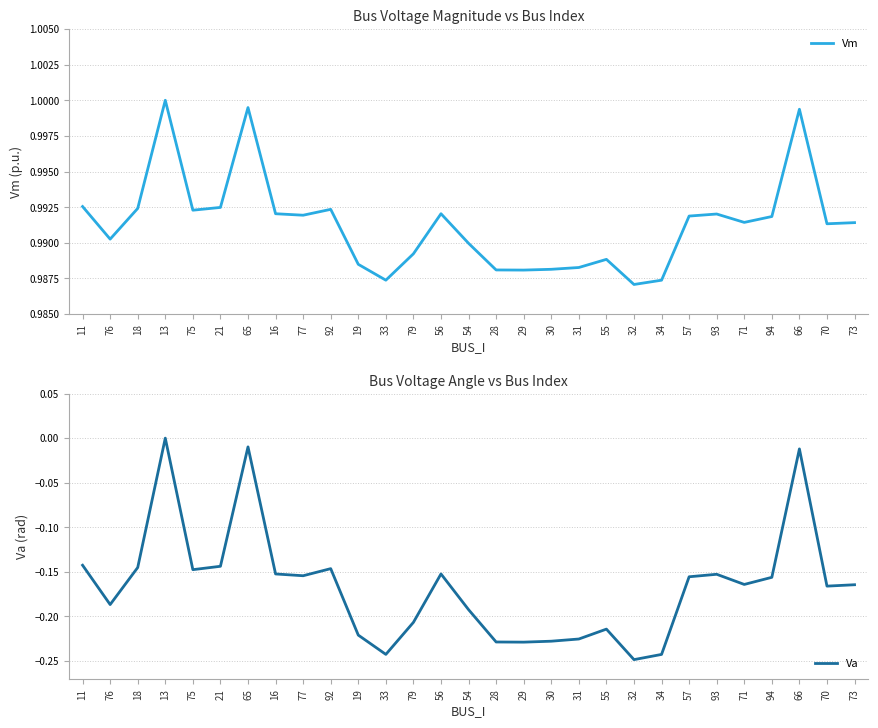

True or false: Vm has more than 1 points higher than both neighbors.

True